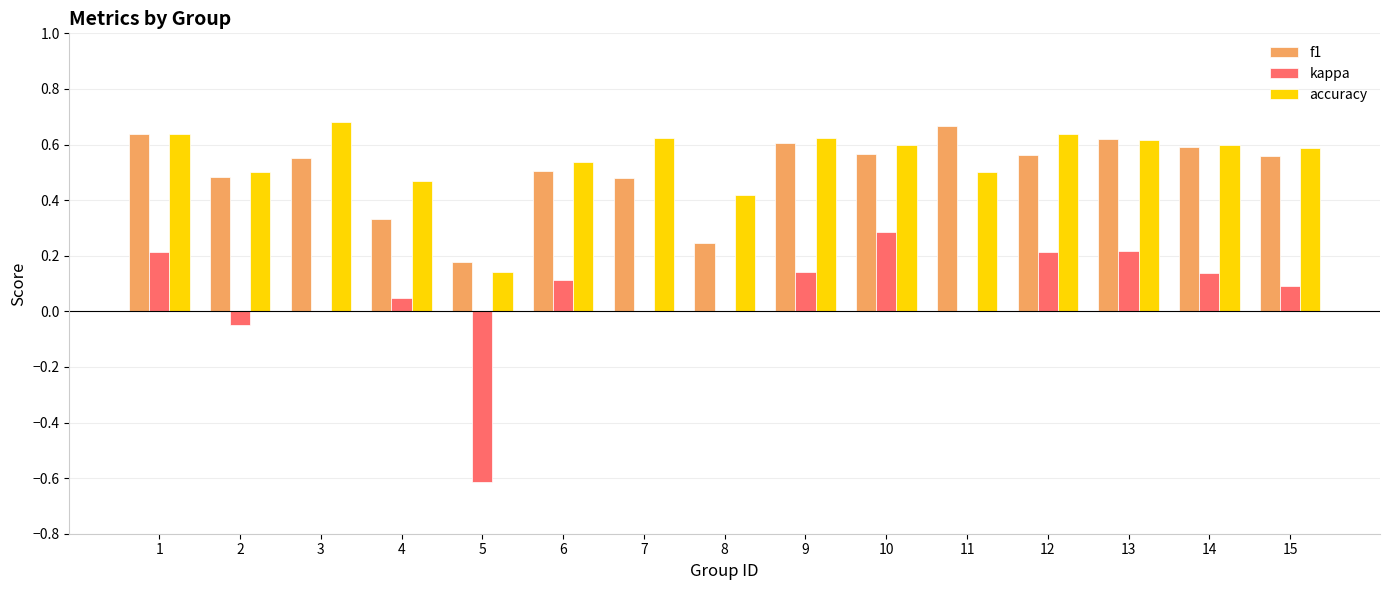

What is the sum of the accuracy values at 12 and 4?

1.1